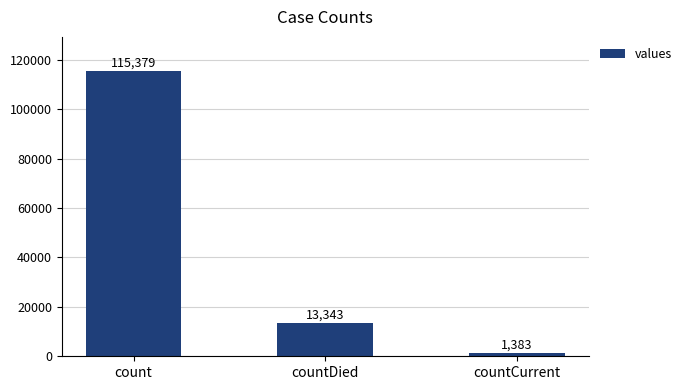

Where does the data first go above 13343?

count